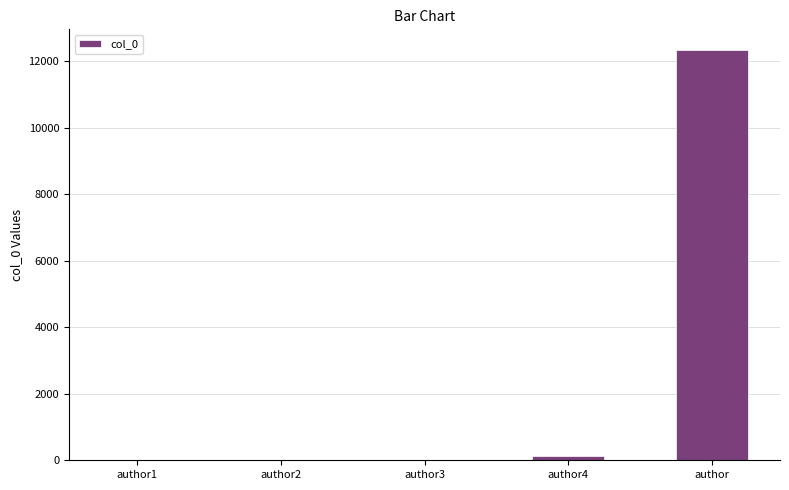

The value at author is 12345. True or false?

True